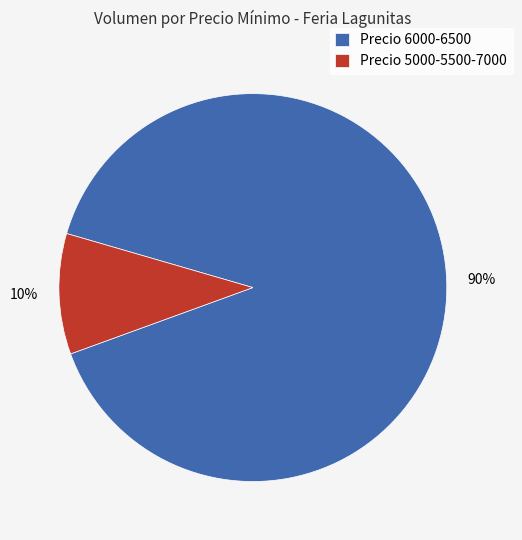

What is the smallest slice in the pie chart?

Precio 5000-5500-7000